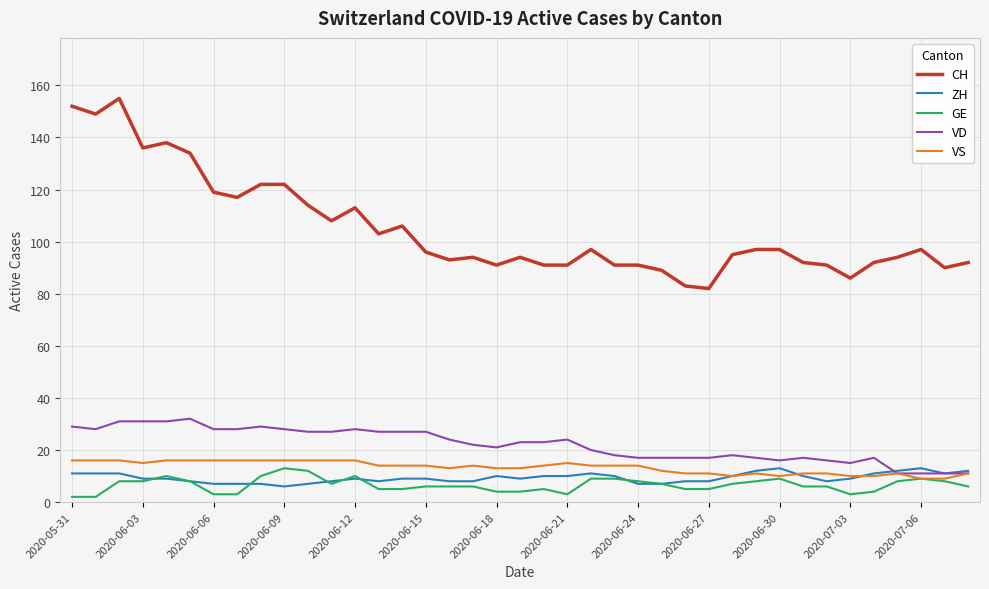

Which series has the largest total across all categories?

CH